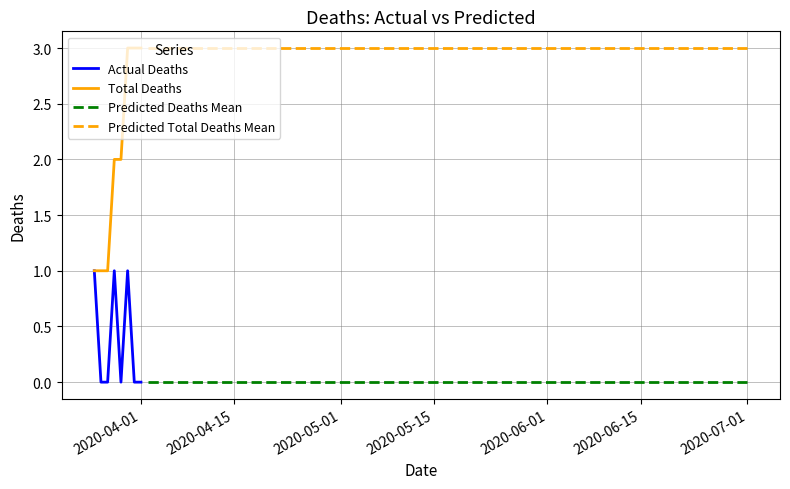

How many data points in Total Deaths are less than 2?

3